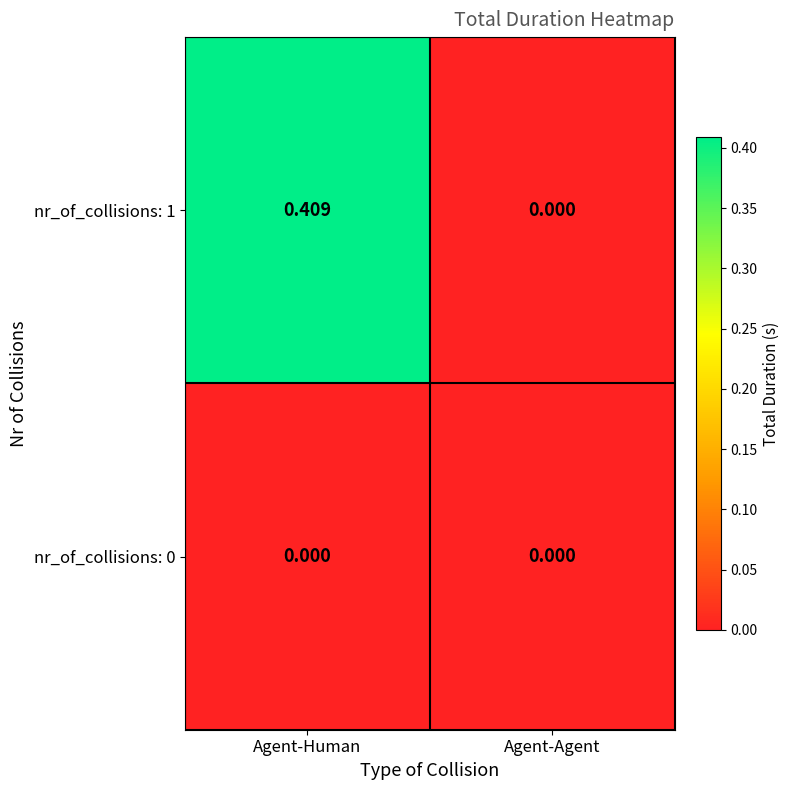

At which label does nr_of_collisions: 1 reach its minimum?

Agent-Agent